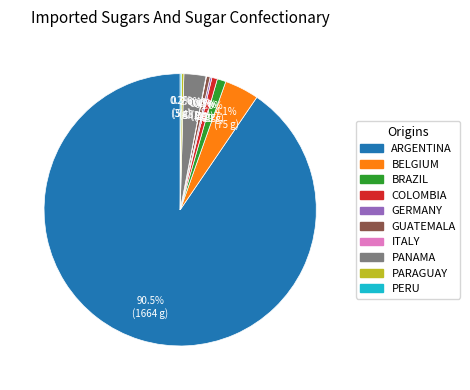

Is there any slice that represents more than half of the pie?

Yes